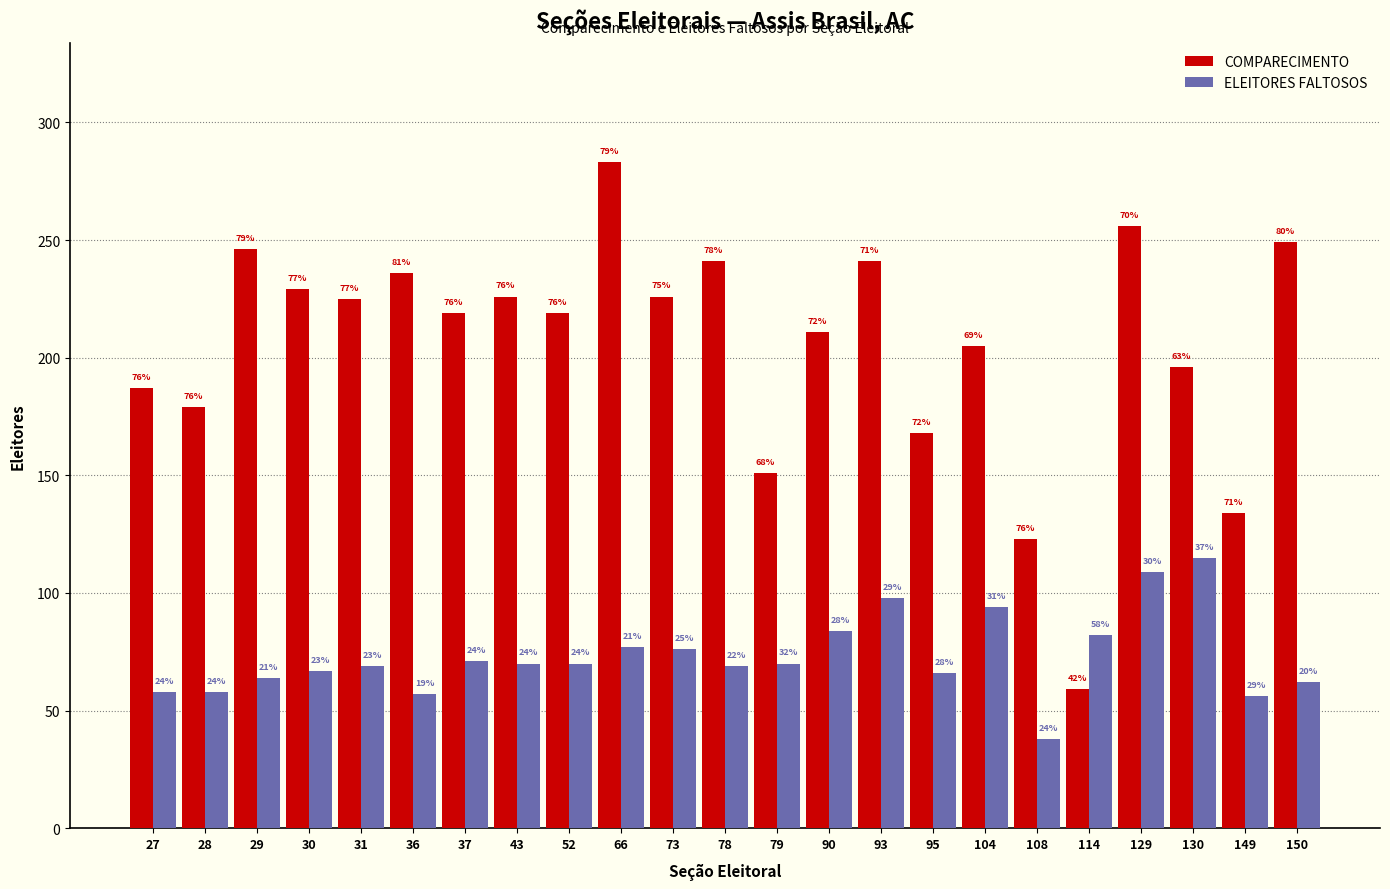

What are all the series names shown in the legend?

COMPARECIMENTO, ELEITORES FALTOSOS